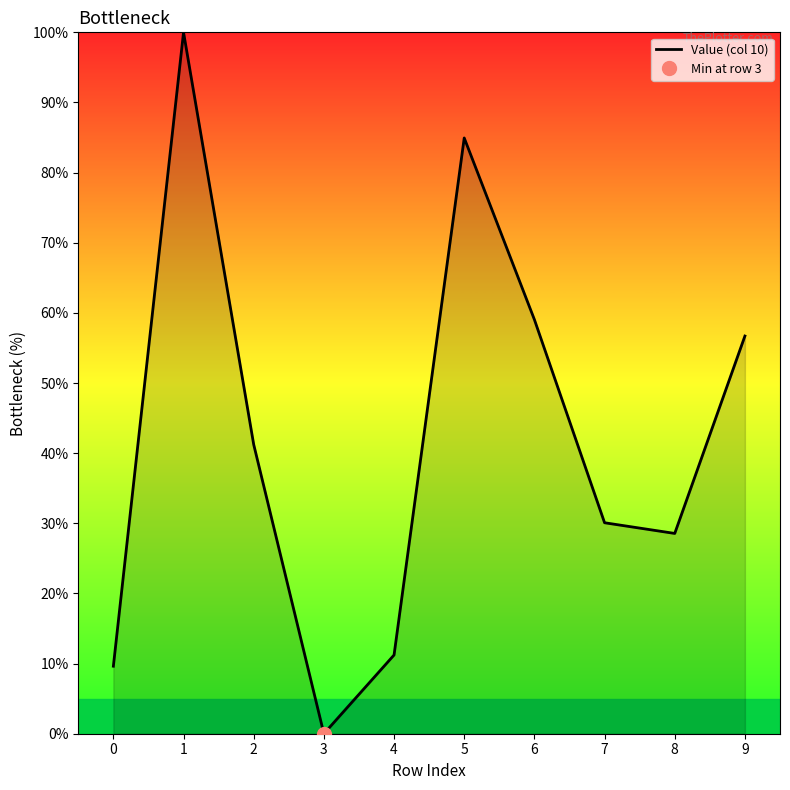

The value at 4 is 16.9. True or false?

False